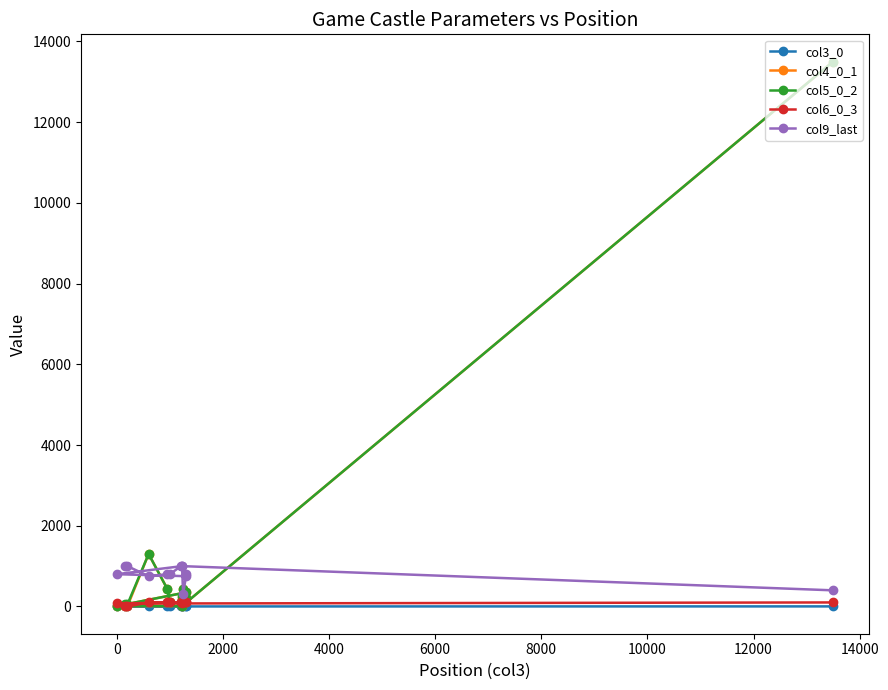

How many data points in col4_0_1 are less than 200?

6